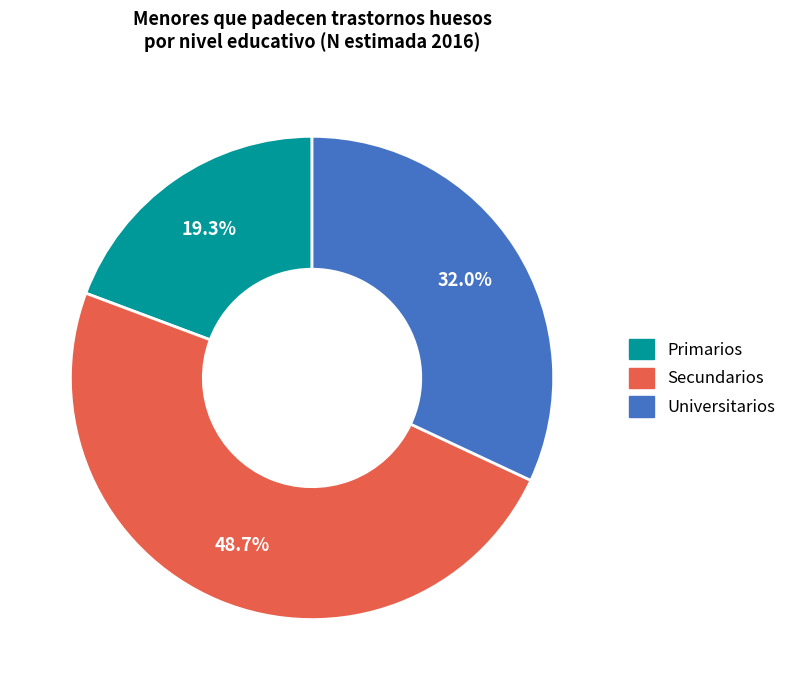

The Primarios slice represents 30% of the pie. True or false?

False